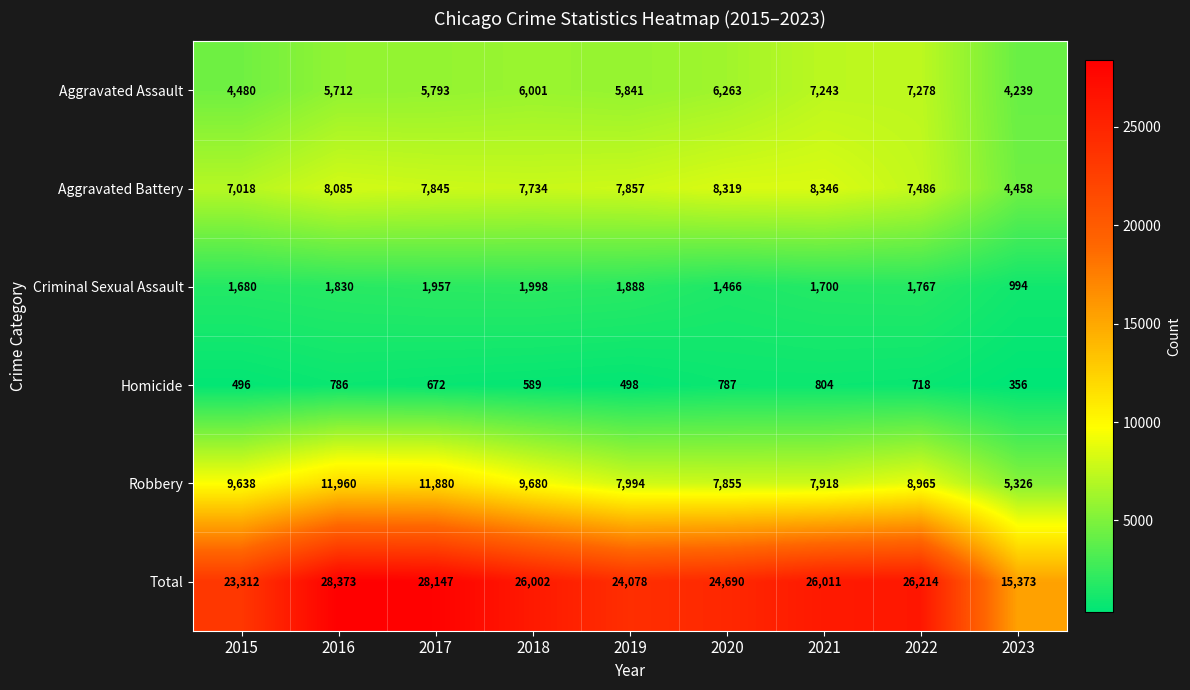

At which category is the sum across all series the highest?

2016